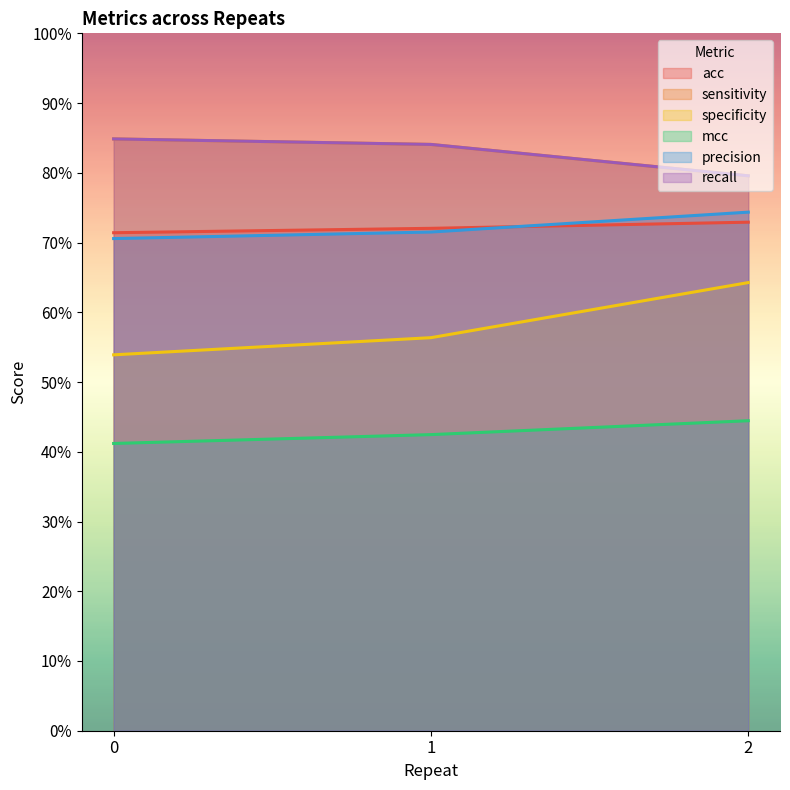

Is it true that precision equals 0.9 at 0?

False